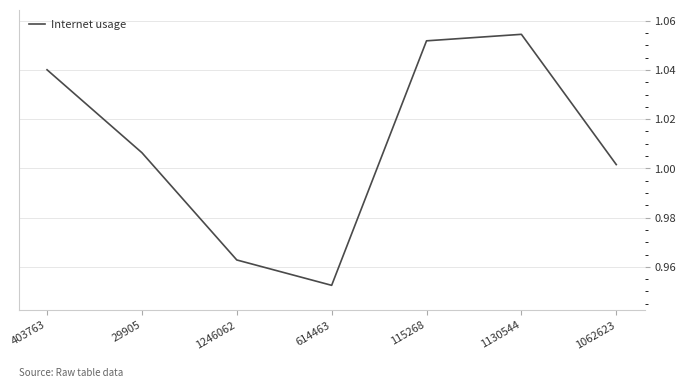

Is it true that the value at 1246062 is 1.6?

False